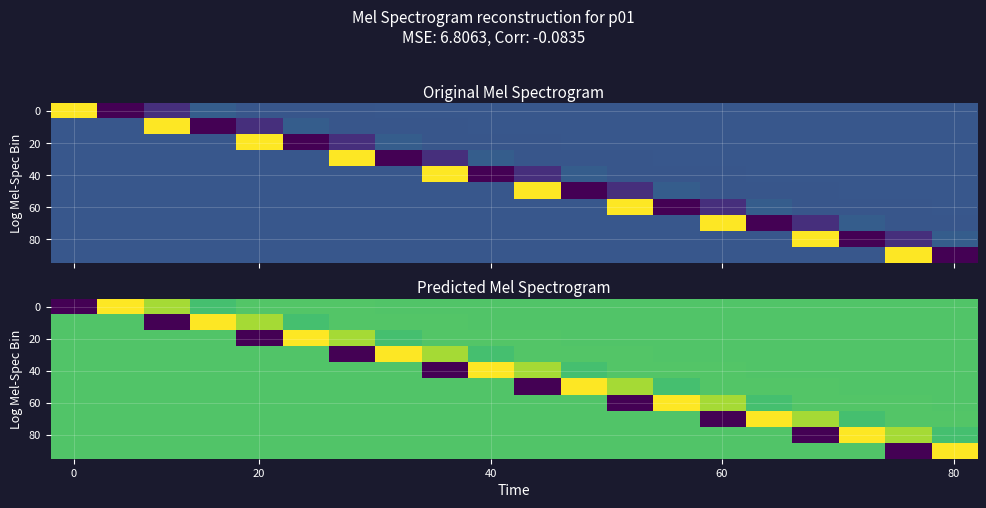

What is the maximum value shown in the chart?

0.3